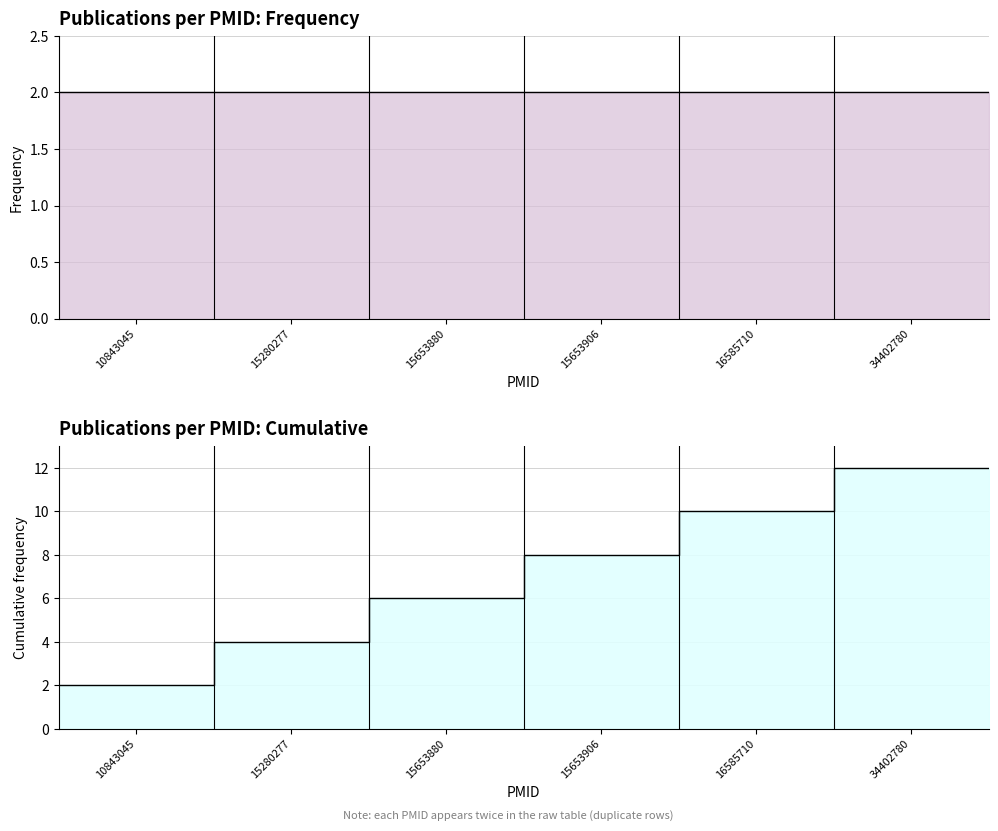

Where does the data first go above 2005?

16585710